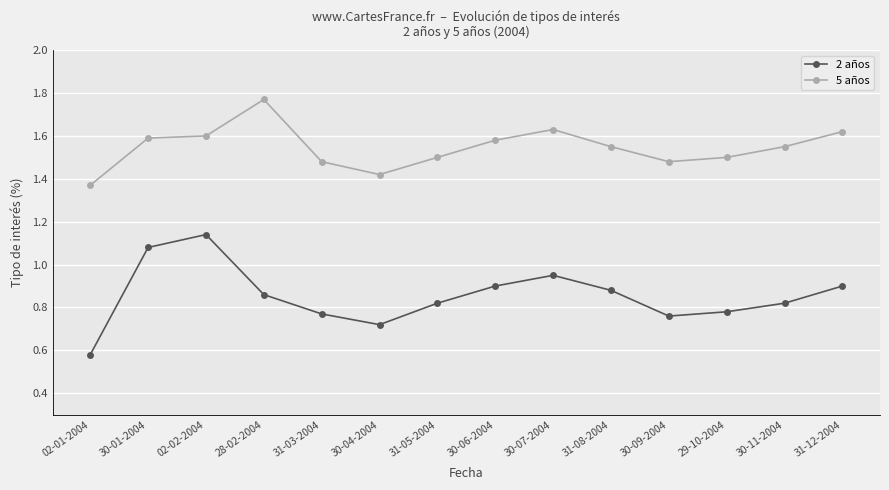

Which series has the largest range (max minus min)?

2 años